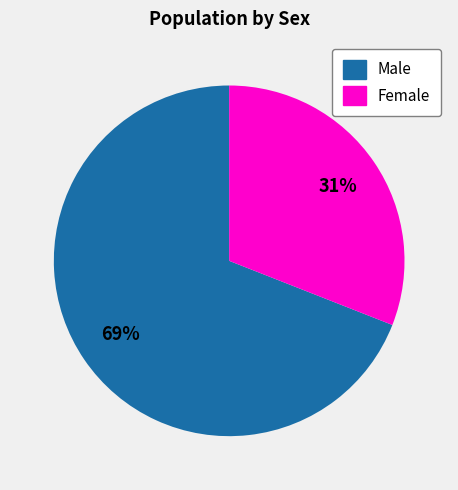

Rank the categories by value from highest to lowest.

Male, Female